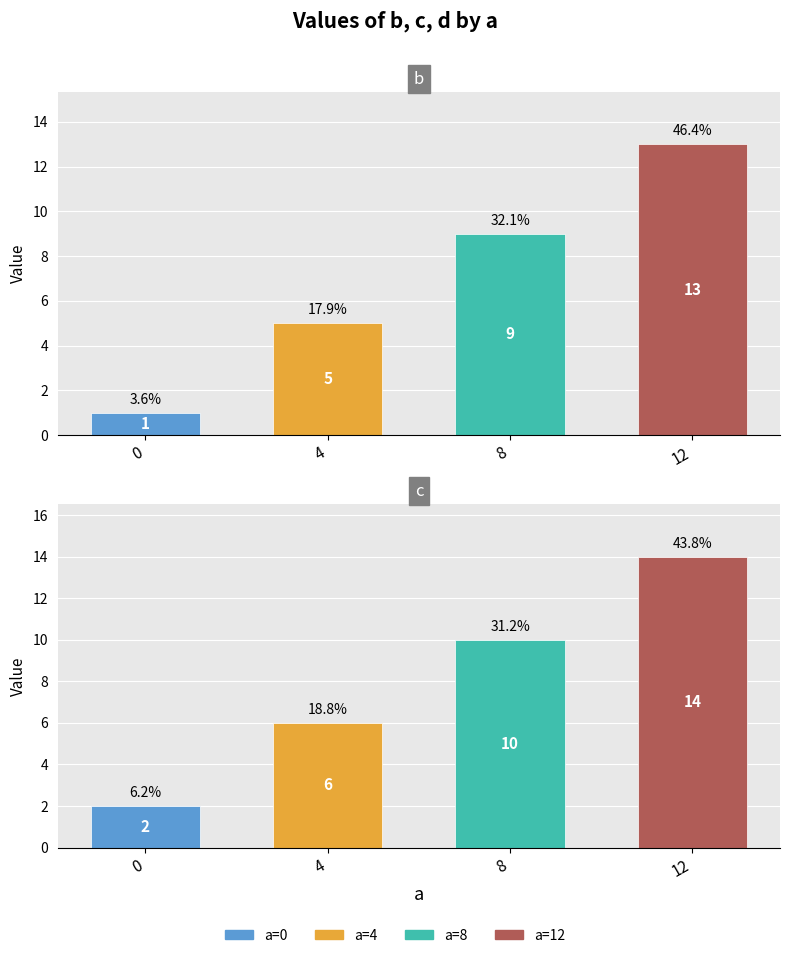

Reading left to right, transcribe all the data shown in this chart.

b: 1	5	9	13
c: 2	6	10	14